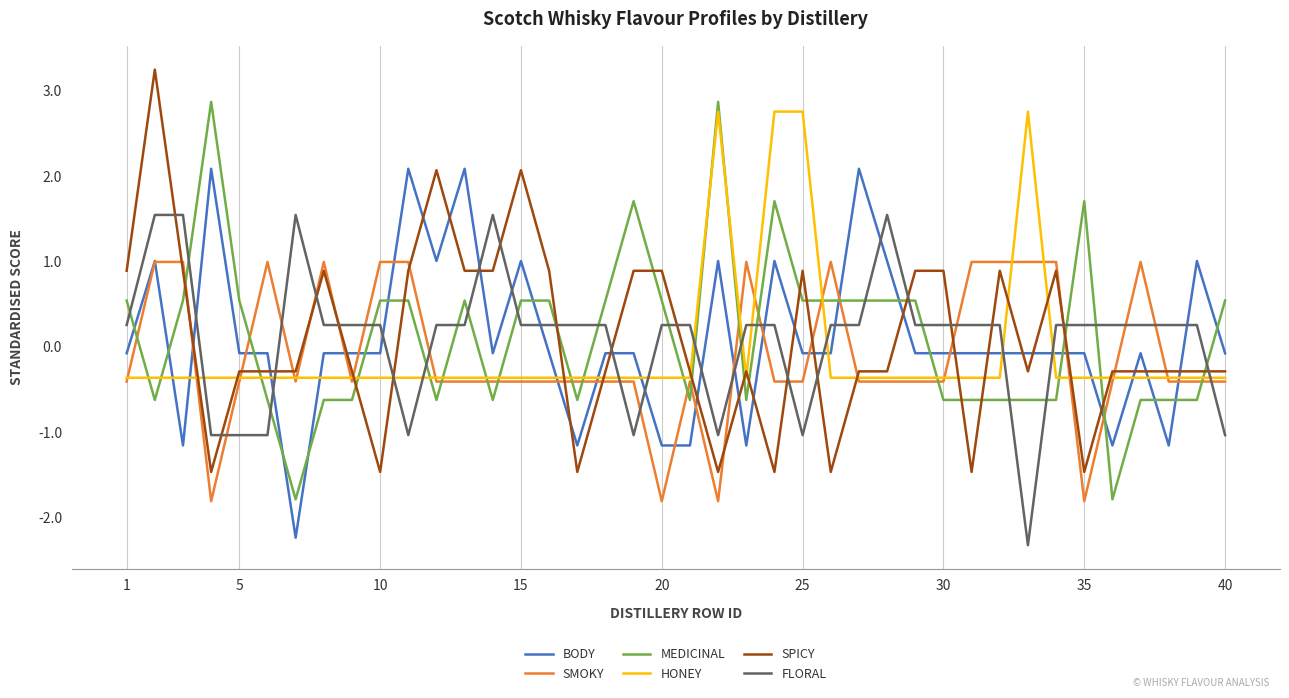

True or false: BODY and MEDICINAL intersect in this chart.

True